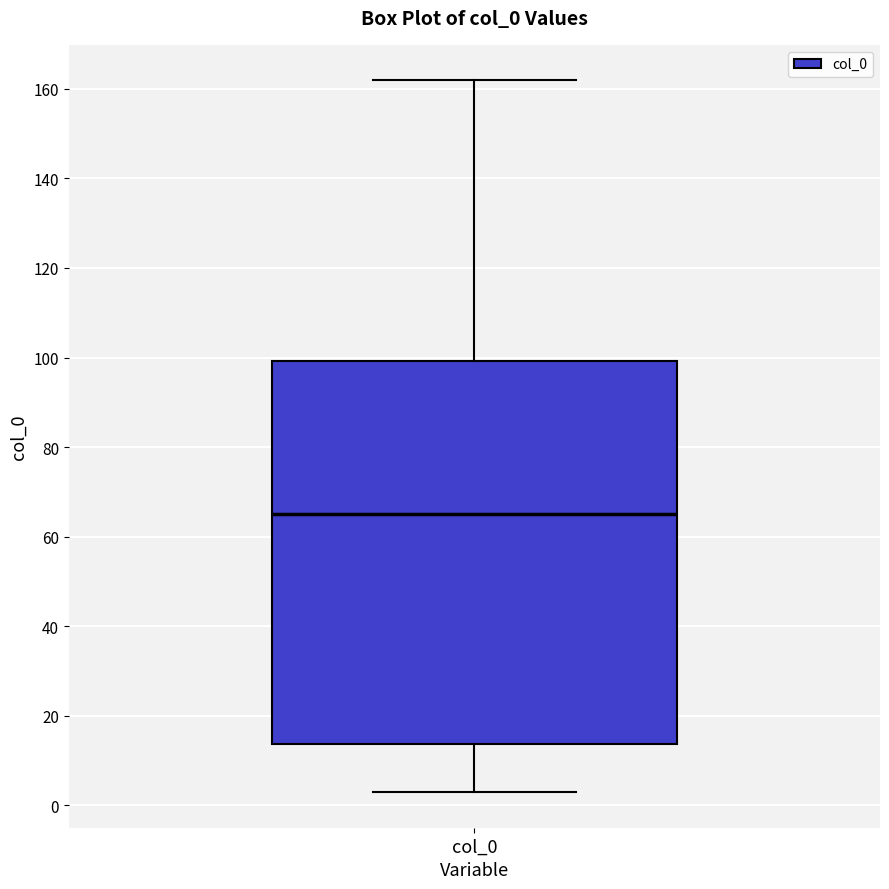

Read this box plot against the y-axis: the position of the median line, the range covered by the box, and the ends of both whiskers. The values are not printed on the chart, so give them approximately, as read against the axis.

median 66, box 14 to 100, whiskers 2 to 162